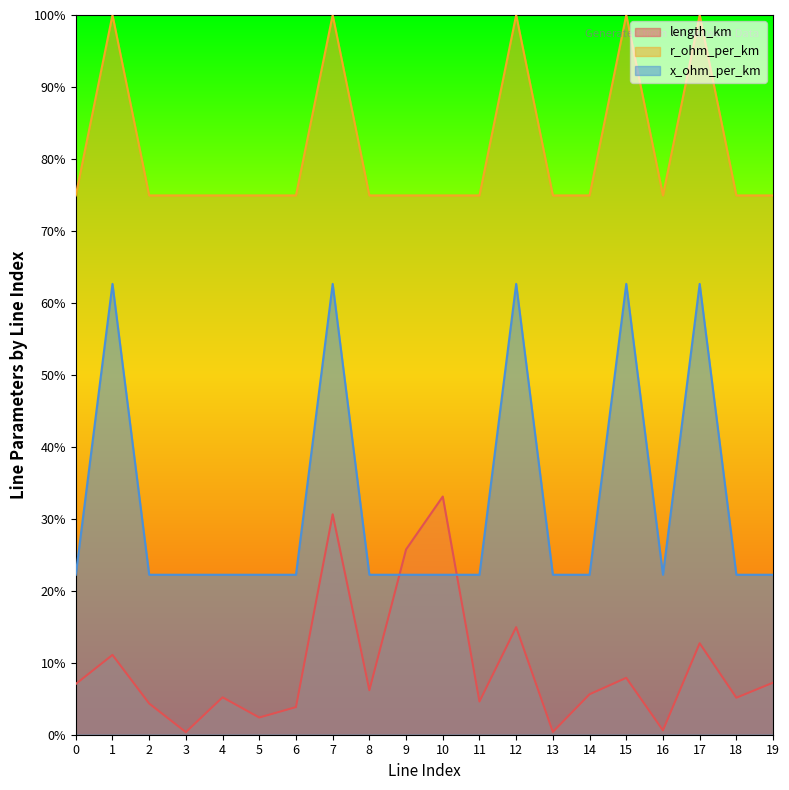

What is the value of the length_km point at the 8th from the left?

0.3